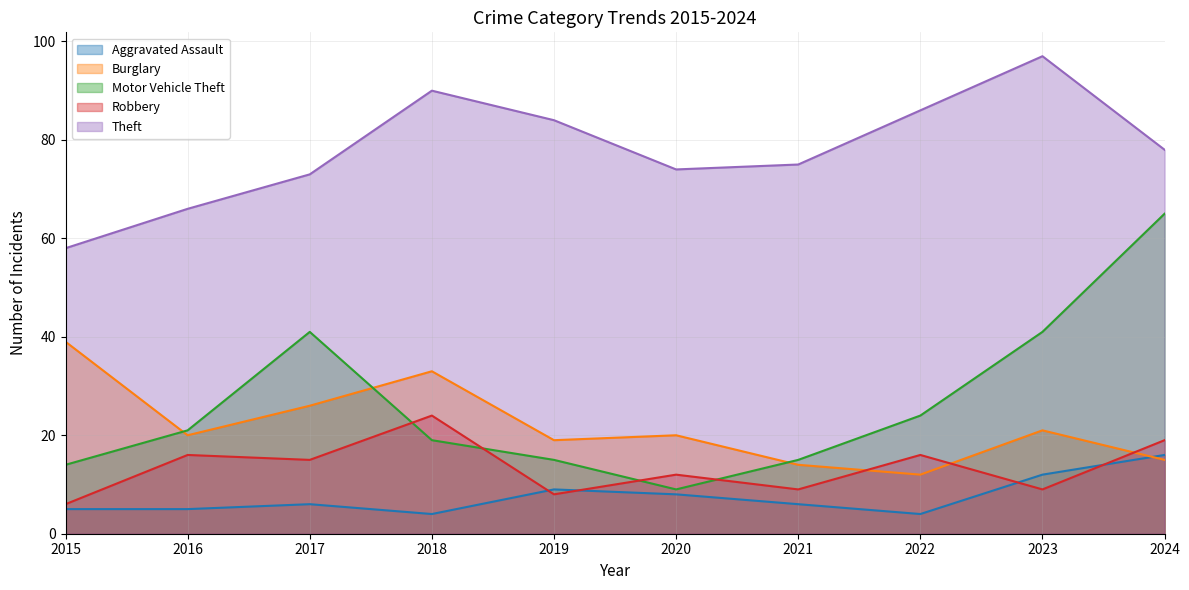

What is the spread (max minus min) of values at 2016?

61